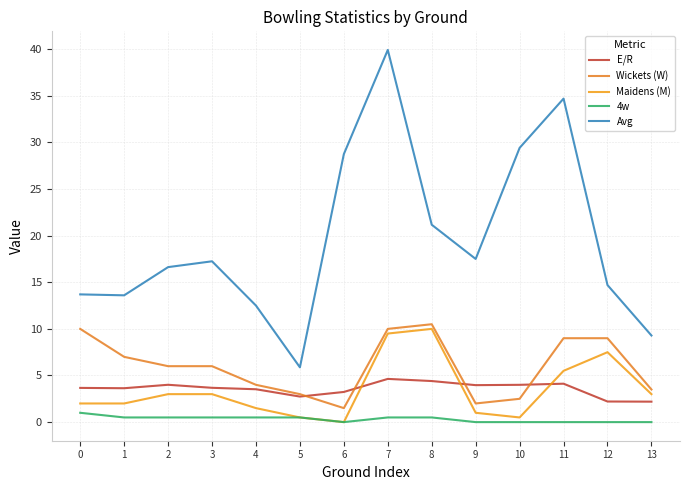

Is the value of E/R at 12 greater than the value of Wickets (W) at 13?

No